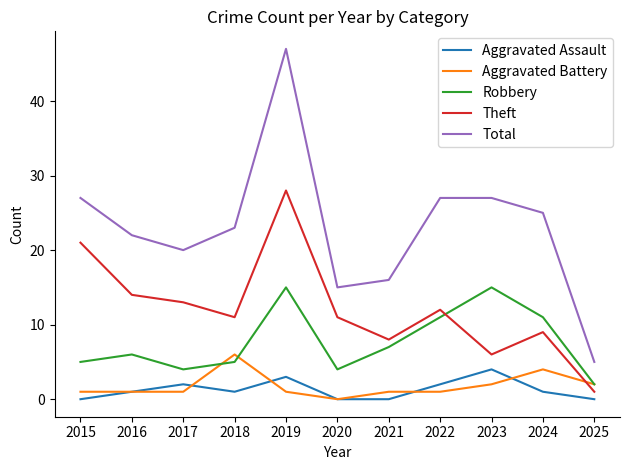

Reading left to right, transcribe all the data shown in this chart.

Aggravated Assault: 0	1	2	1	3	0	0	2	4	1	0
Aggravated Battery: 1	1	1	6	1	0	1	1	2	4	2
Robbery: 5	6	4	5	15	4	7	11	15	11	2
Theft: 21	14	13	11	28	11	8	12	6	9	1
Total: 27	22	20	23	47	15	16	27	27	25	5